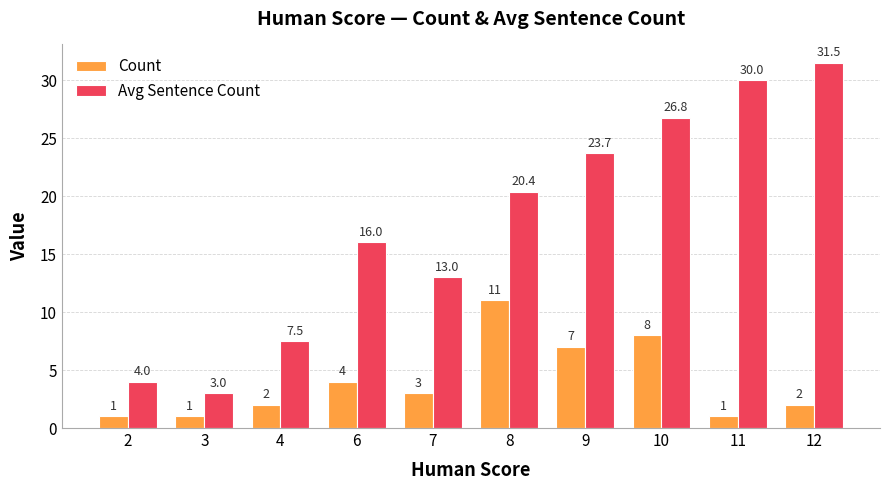

What are all the series names shown in the legend?

Count, Avg Sentence Count